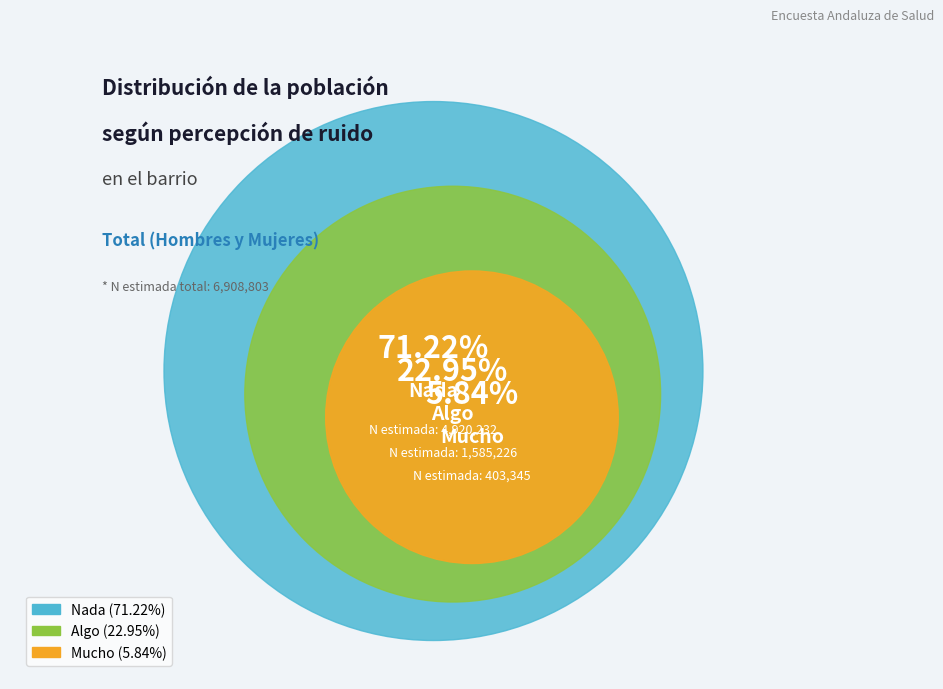

True or false: Algo accounts for 23% of the total.

True